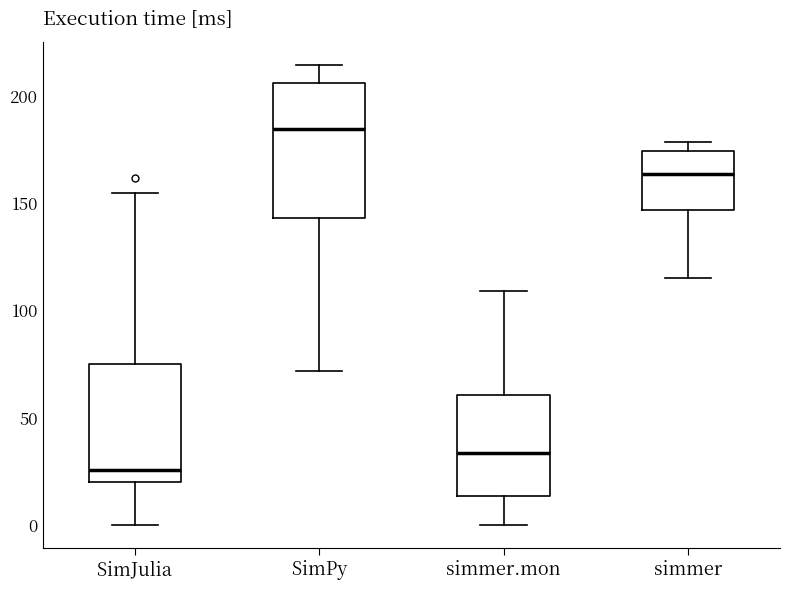

Where is the upper edge of the box for simmer.mon on the y-axis? The values are not printed on the chart, so give them approximately, as read against the axis.

60